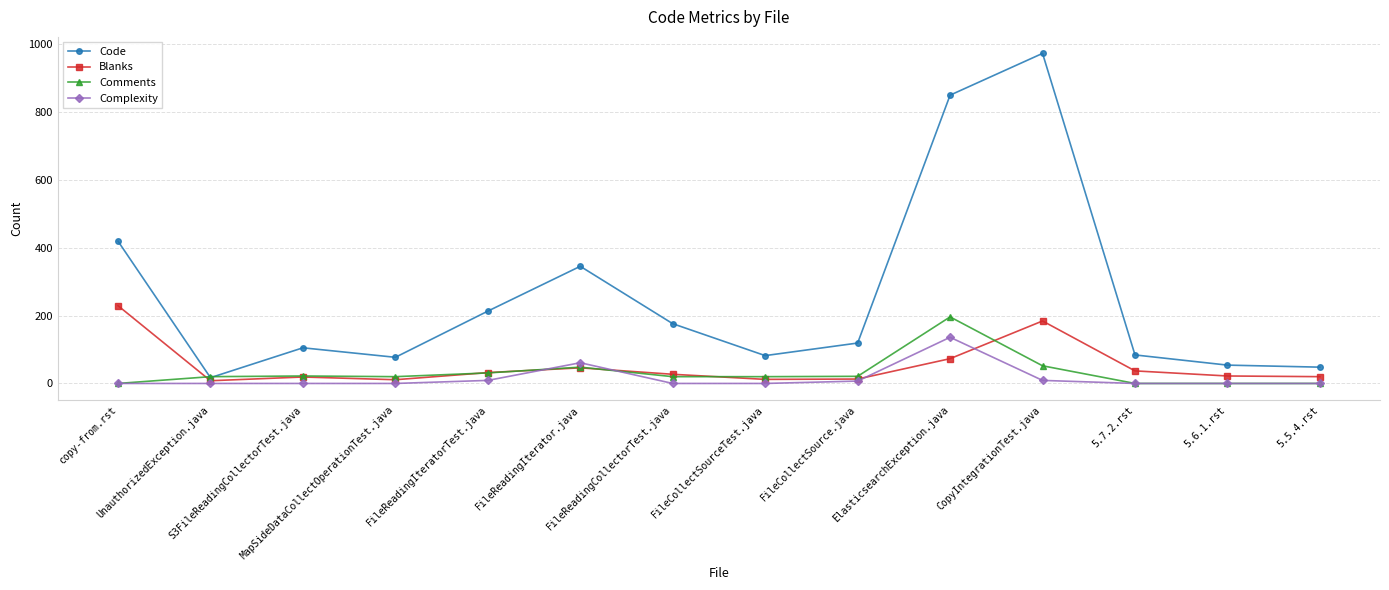

What is the value of the Comments point at the 5th from the left?

31